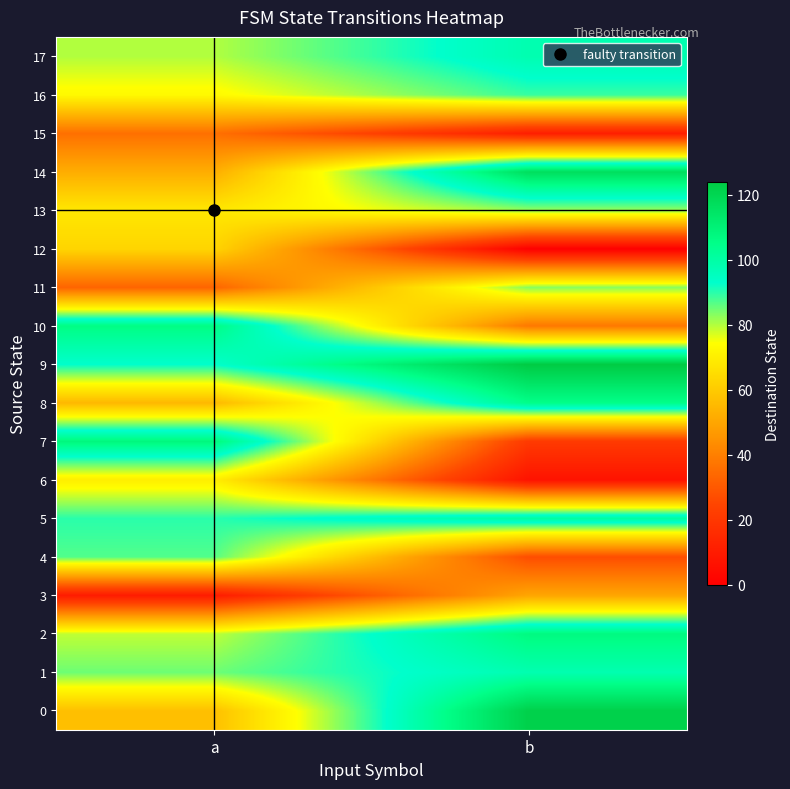

At how many categories does at least one series exceed 93?

2